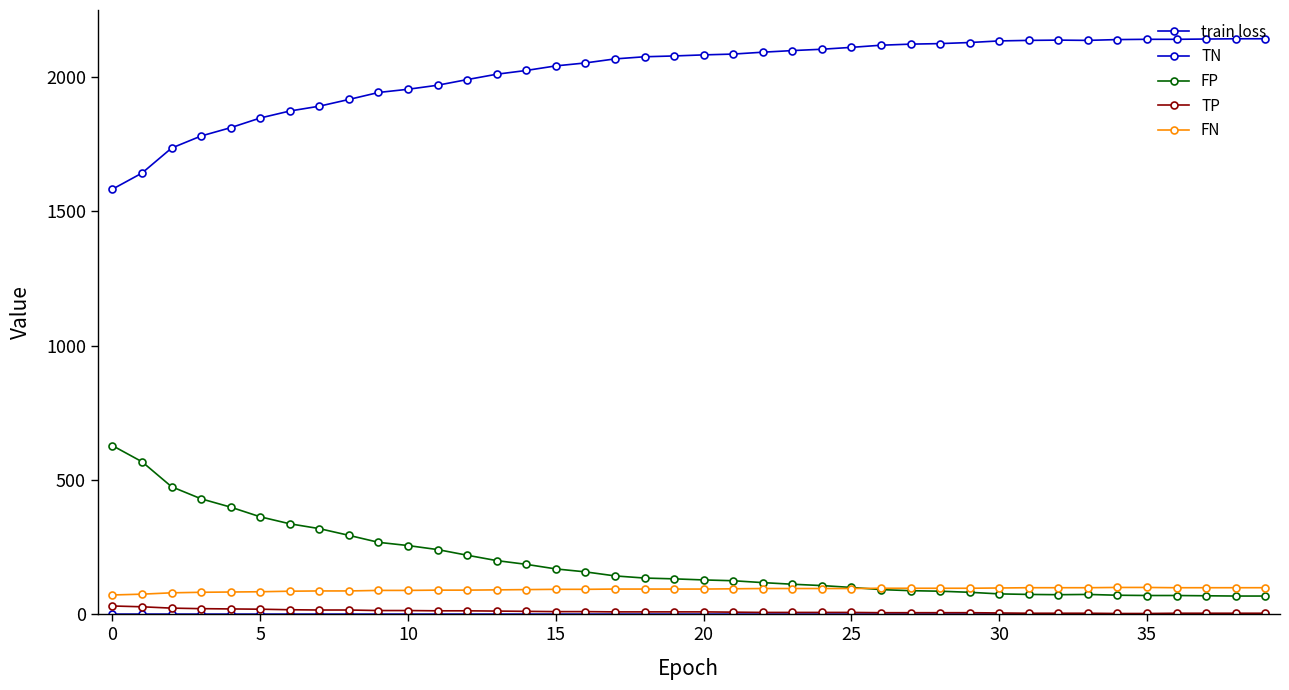

Does the chart display data point markers on the line(s)?

Yes